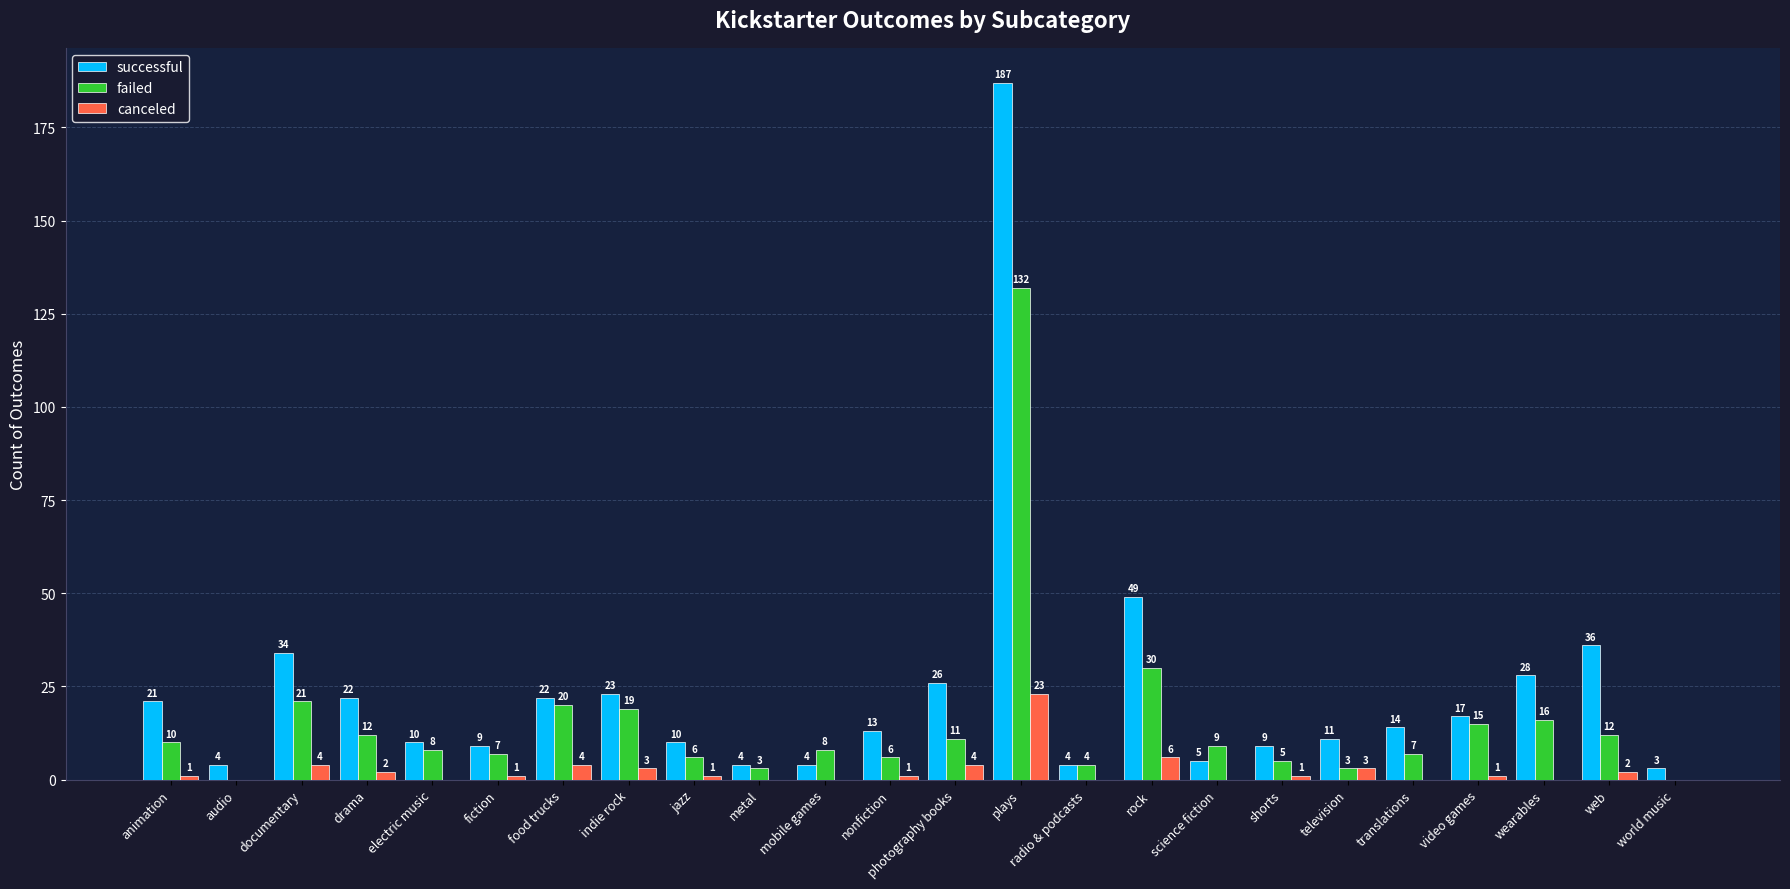

What are all the series names shown in the legend?

successful, failed, canceled